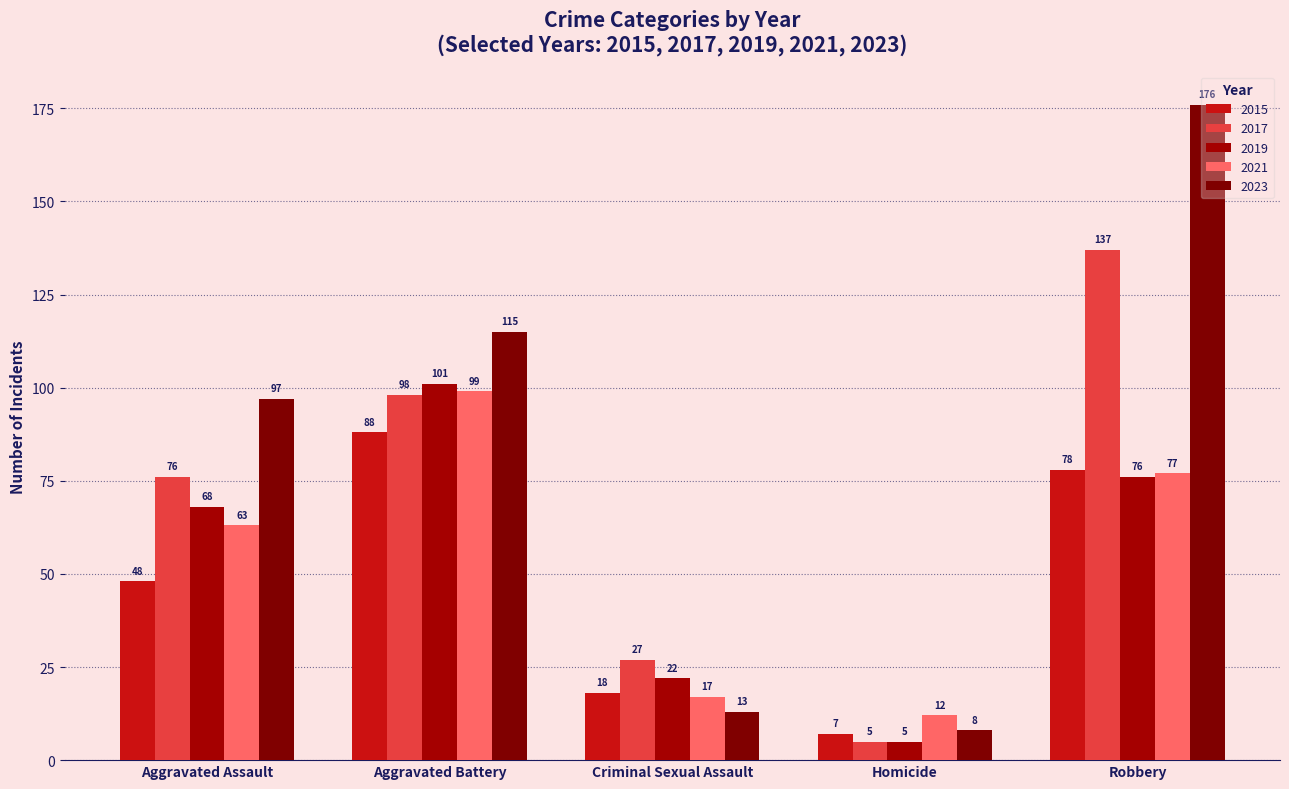

What is the minimum value shown in the chart?

5